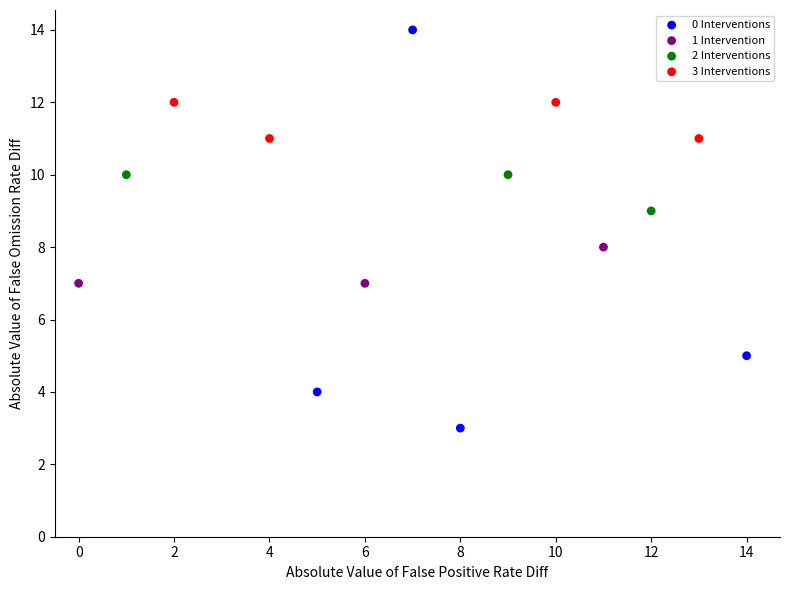

Which series reaches the maximum Y coordinate?

0 Interventions